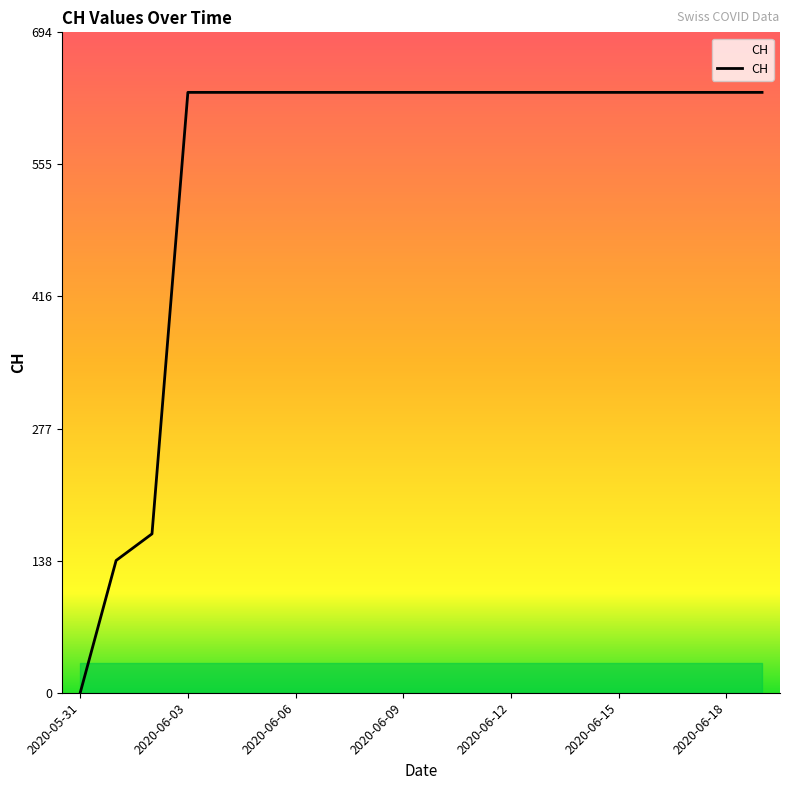

What is the greatest value displayed?

631